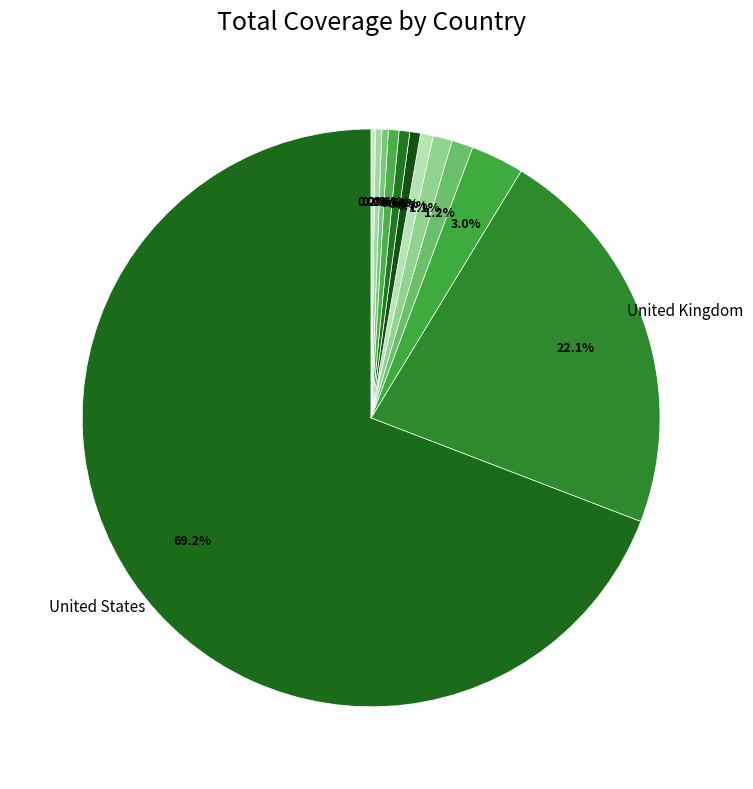

To the nearest percent, what is the difference between the largest and smallest slice percentages?

69%